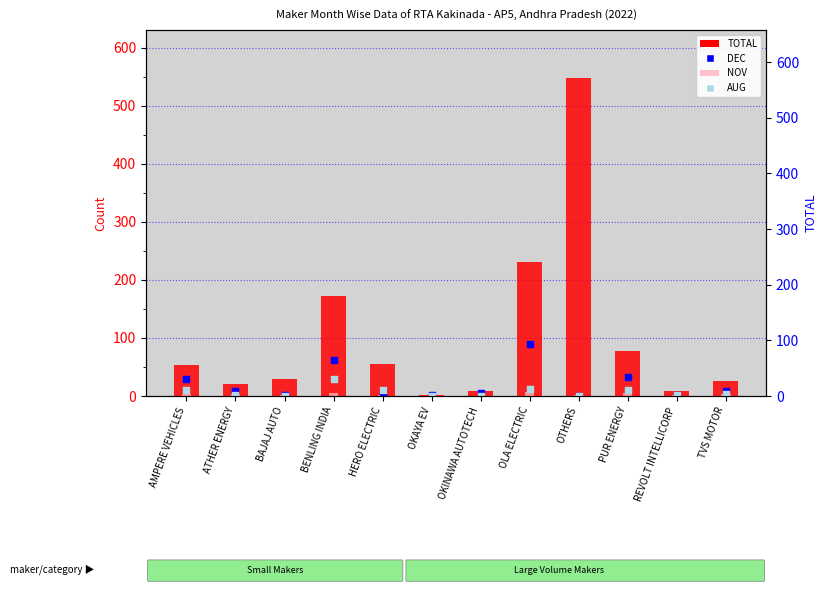

Which series contains the lowest Y value?

NOV